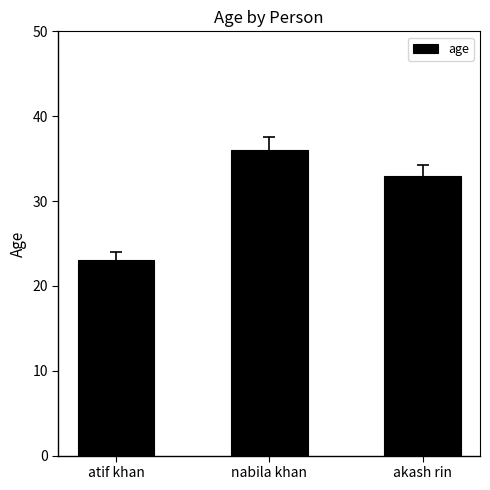

At which category does the chart reach its peak across all series?

nabila khan